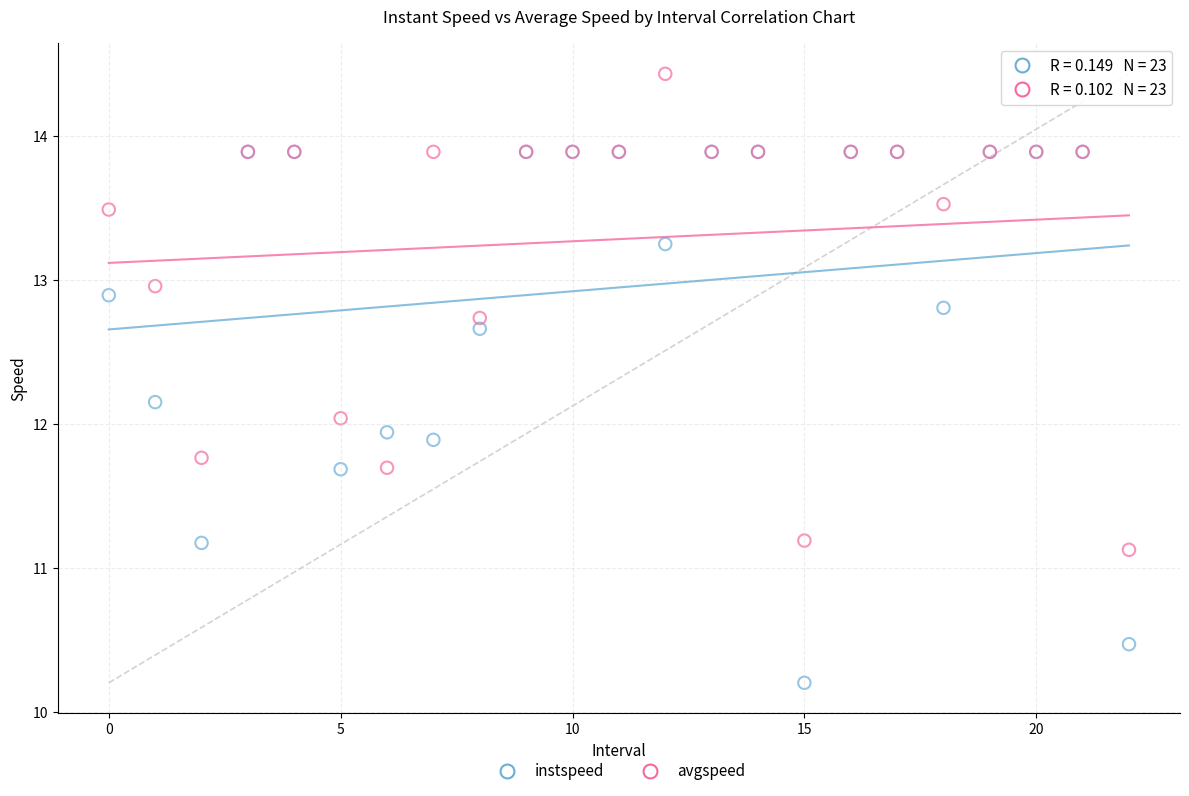

What are all the series names shown in the legend?

instspeed, avgspeed